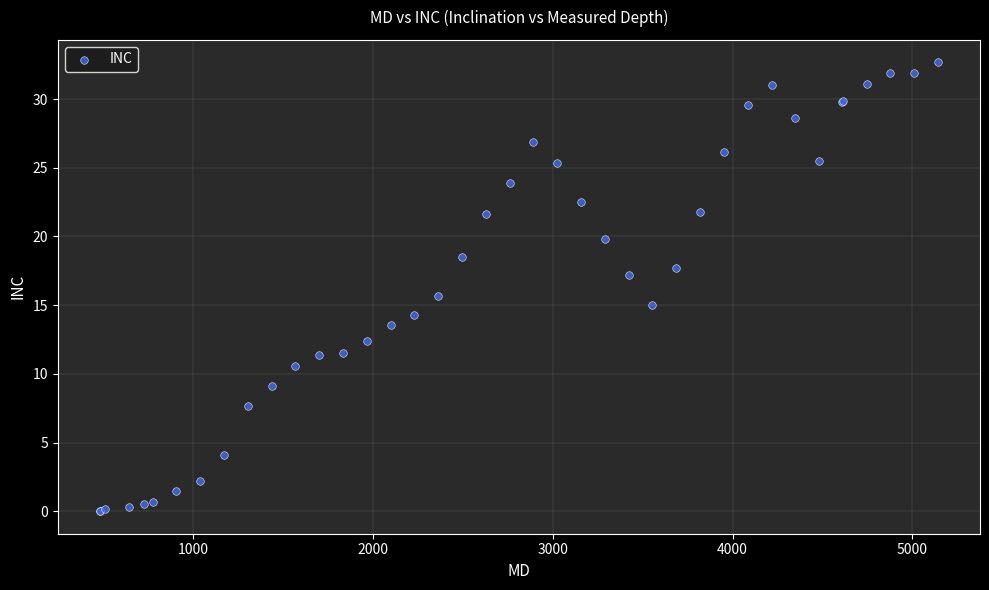

What Y value in the scatter plot is closest to 16?

15.6